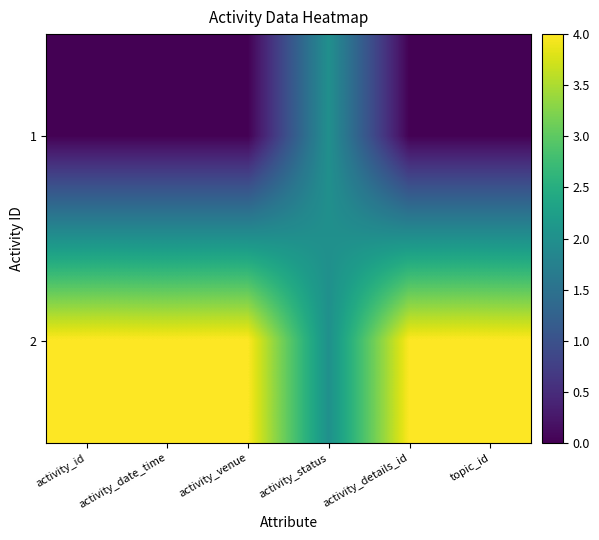

Which label corresponds to the largest value in the chart?

activity_id